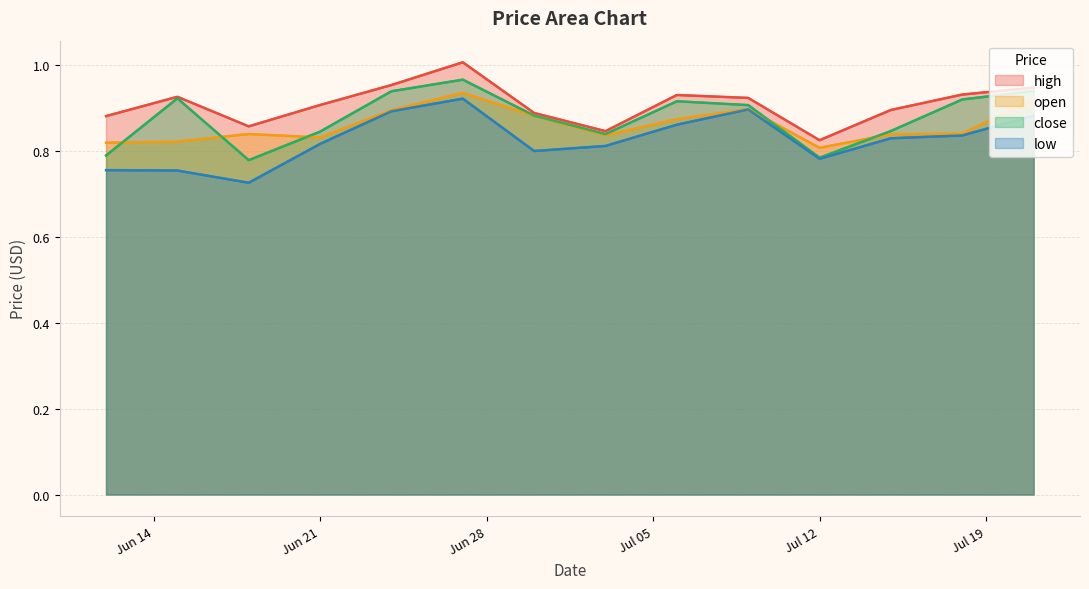

True or false: open has a value of 0.8 at Jul 12.

True